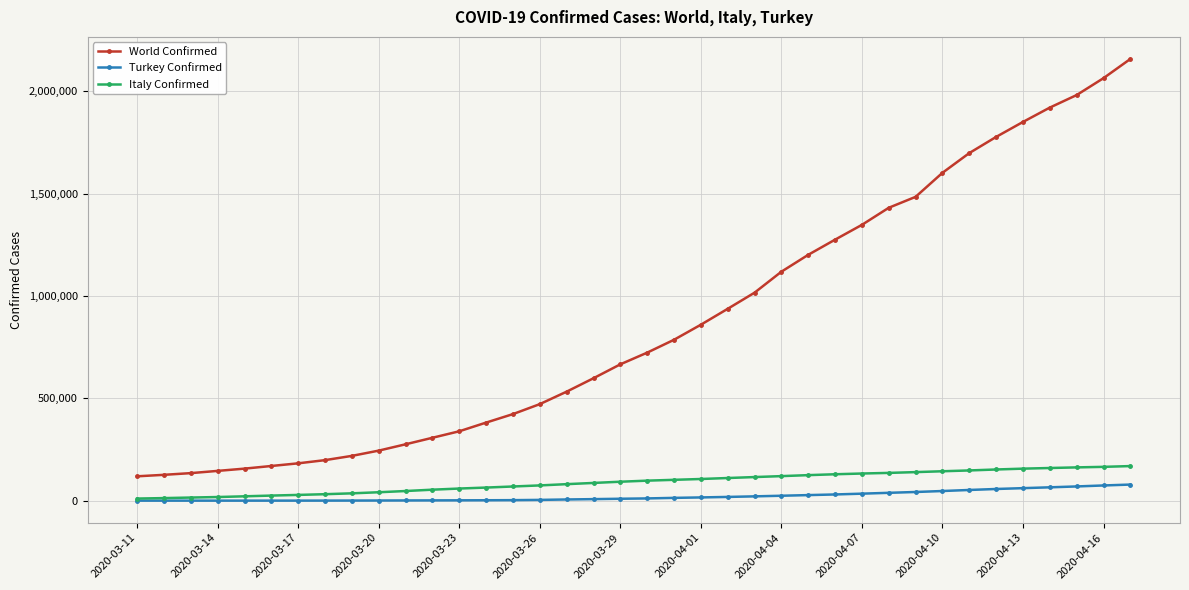

What are all the series names shown in the legend?

World Confirmed, Turkey Confirmed, Italy Confirmed